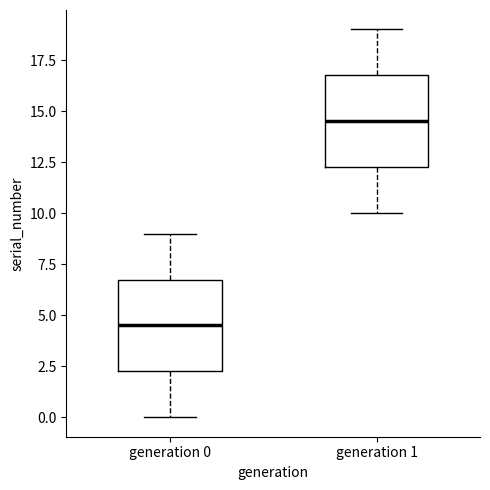

Which box has the lowest median line?

generation 0